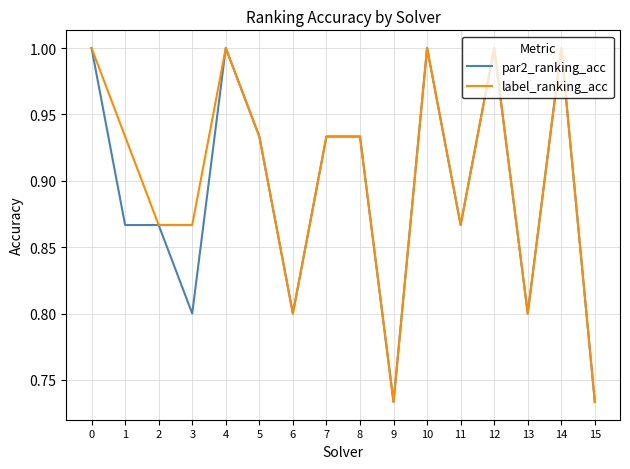

What is the total value across all series at 7?

1.9